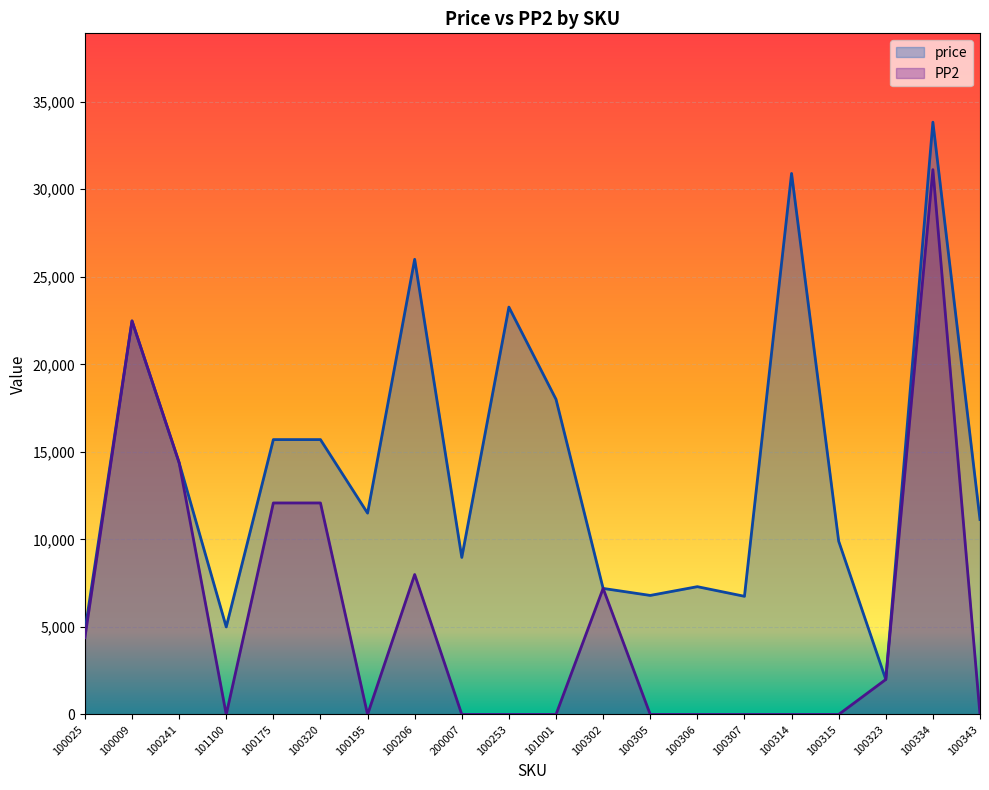

What is the sum of all price values?

281578